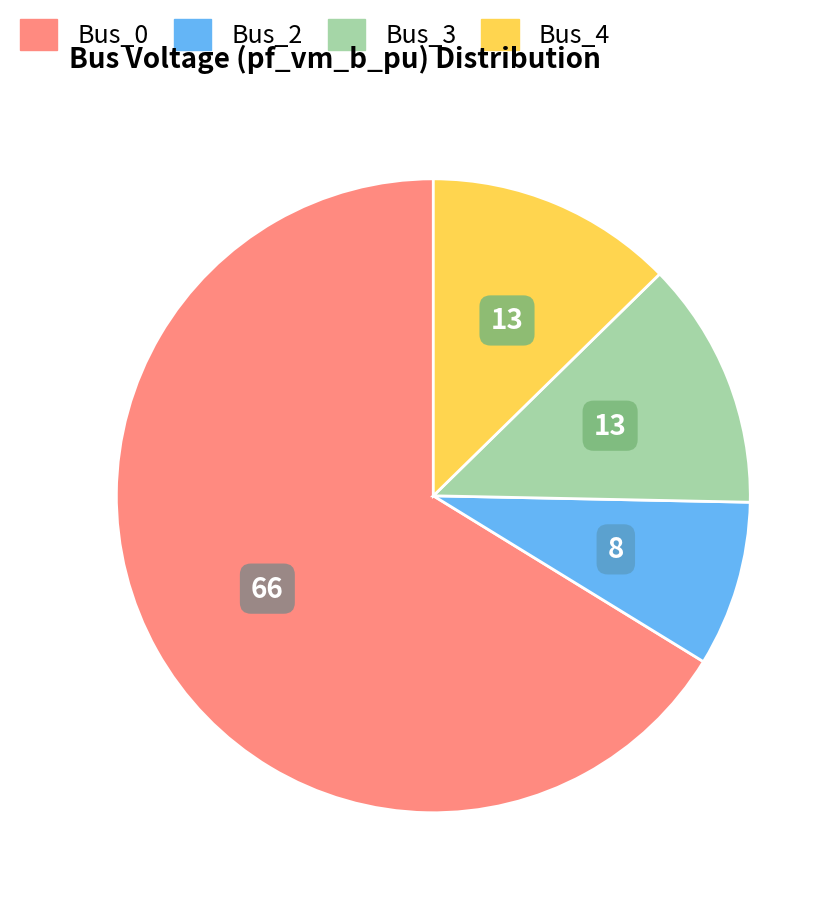

Is there any slice that represents more than half of the pie?

Yes